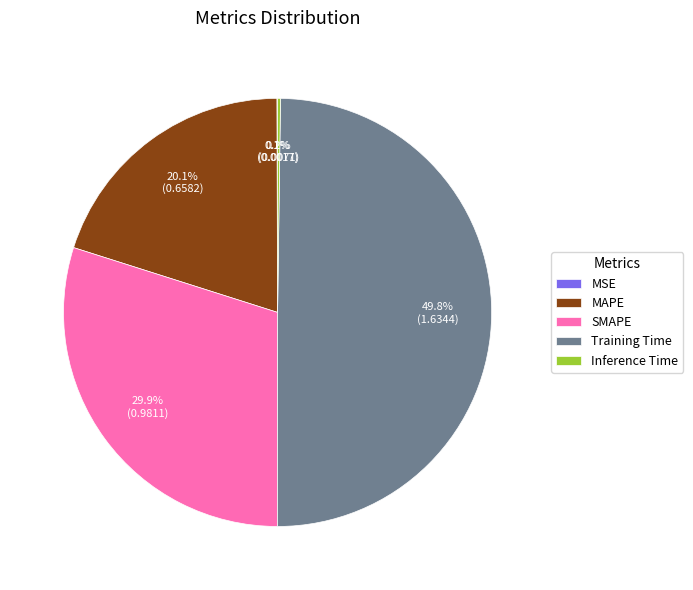

How much of the chart is everything except Training Time?

50.2%